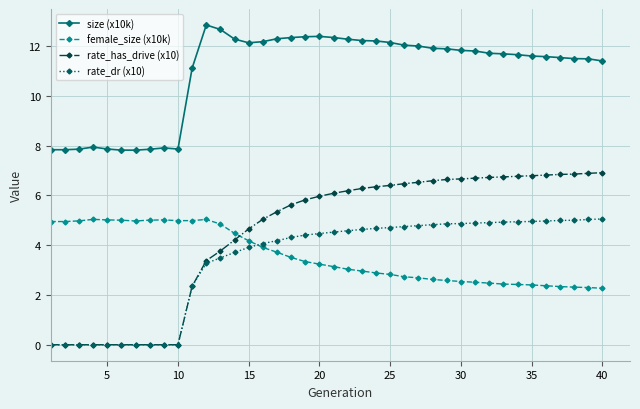

Which series has the largest range (max minus min)?

rate_has_drive (x10)